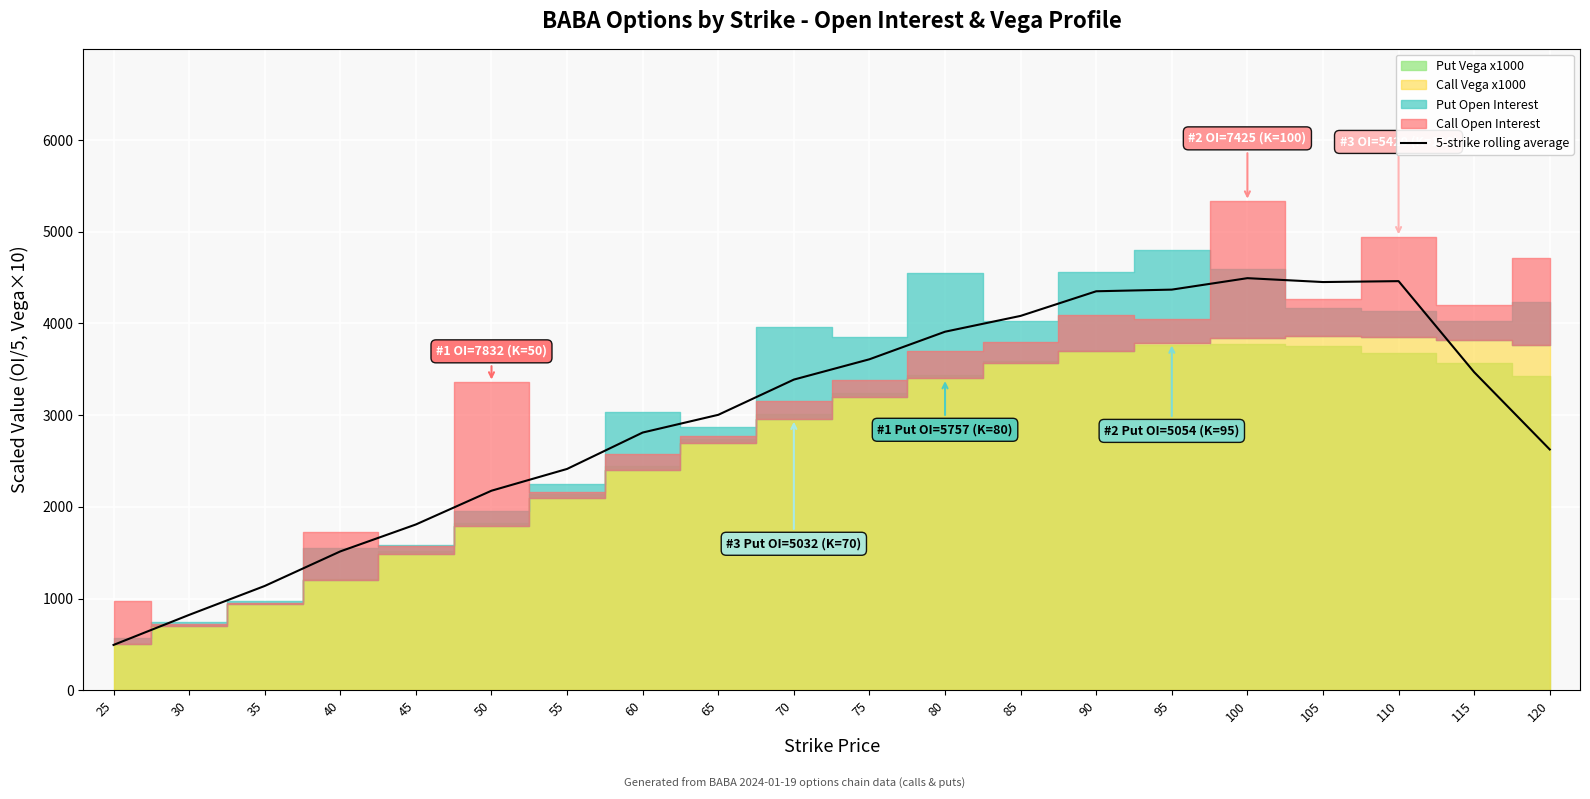

What is the difference between the second highest and second lowest values?

3639.5